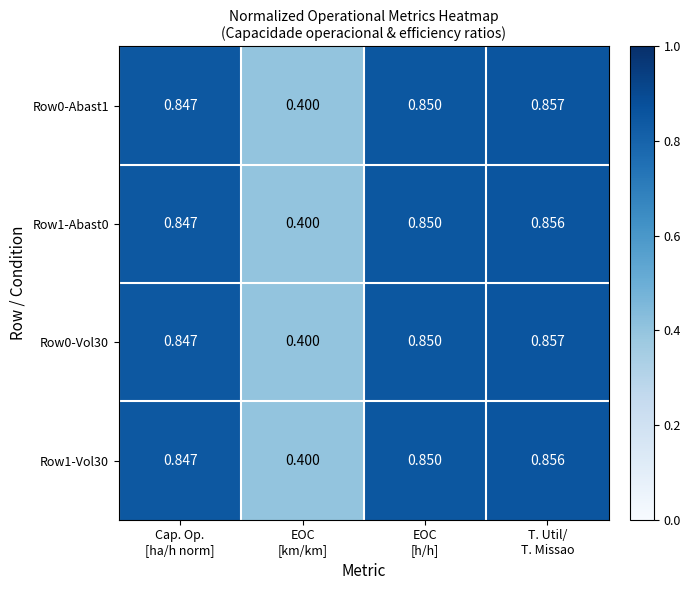

How many data points does each series have?

4